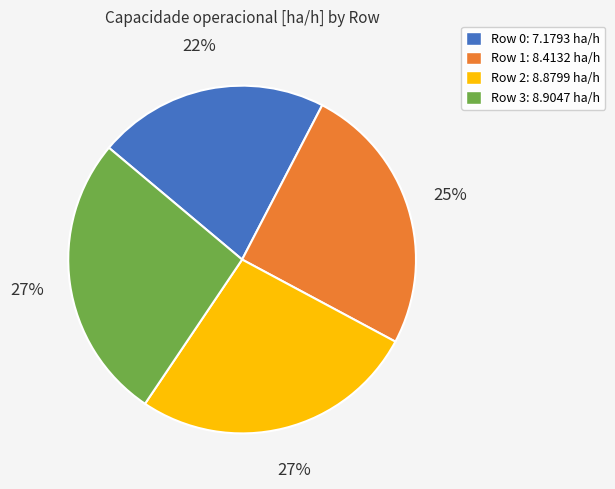

Do Row 2 and Row 1 together represent more than half of the pie?

Yes